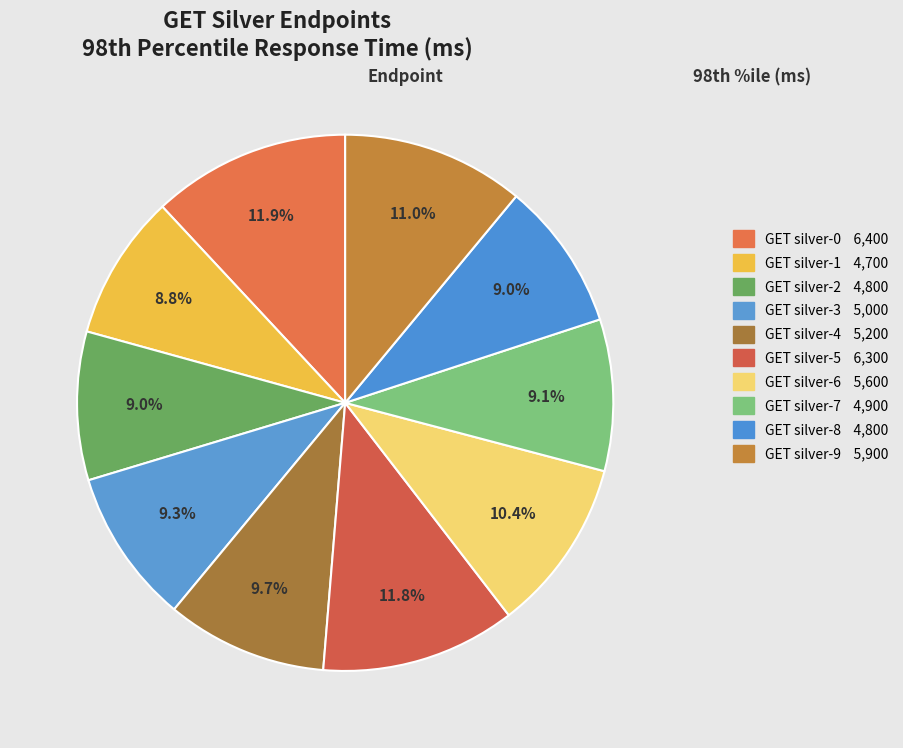

Approximately how many times larger is the value at GET silver-6 compared to GET silver-9?

0.9